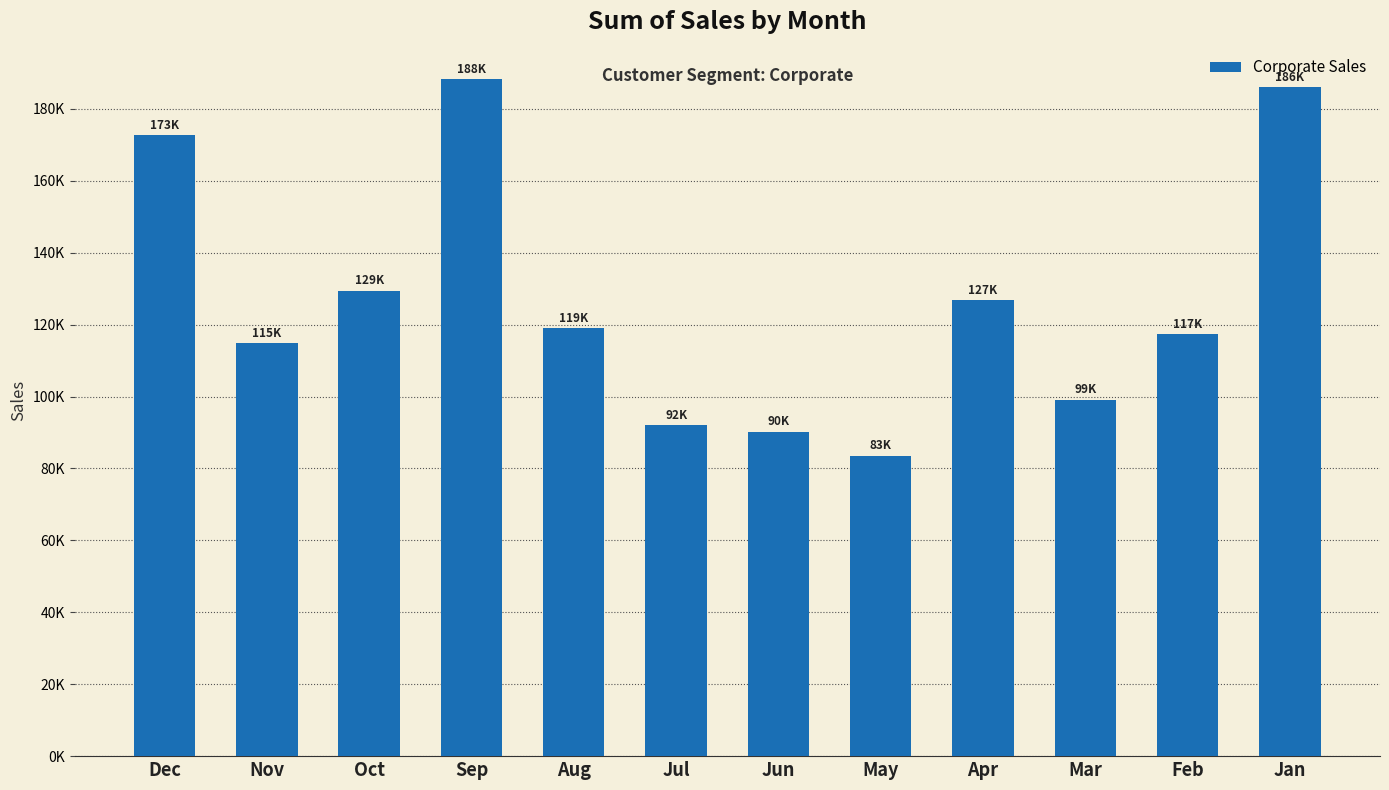

Are the bars horizontal?

No